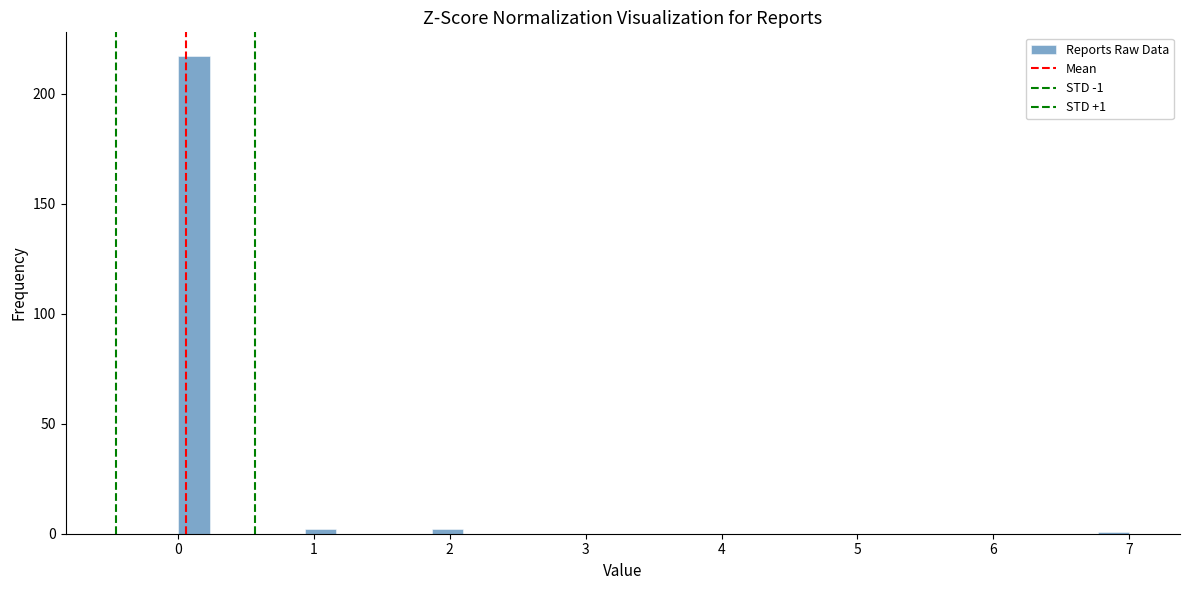

Read against the x-axis, roughly where is the centre of the tallest bar?

0.1